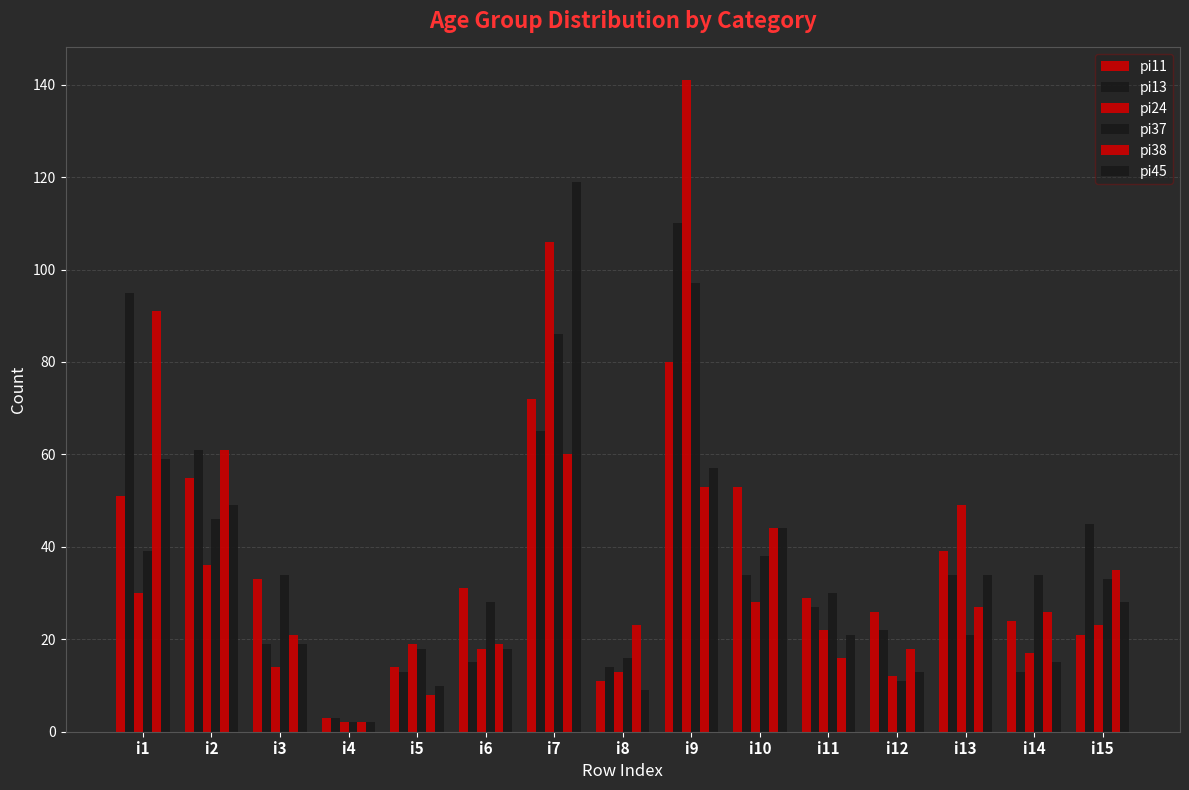

What is the value of the pi38 bar at the 11th from the left?

16